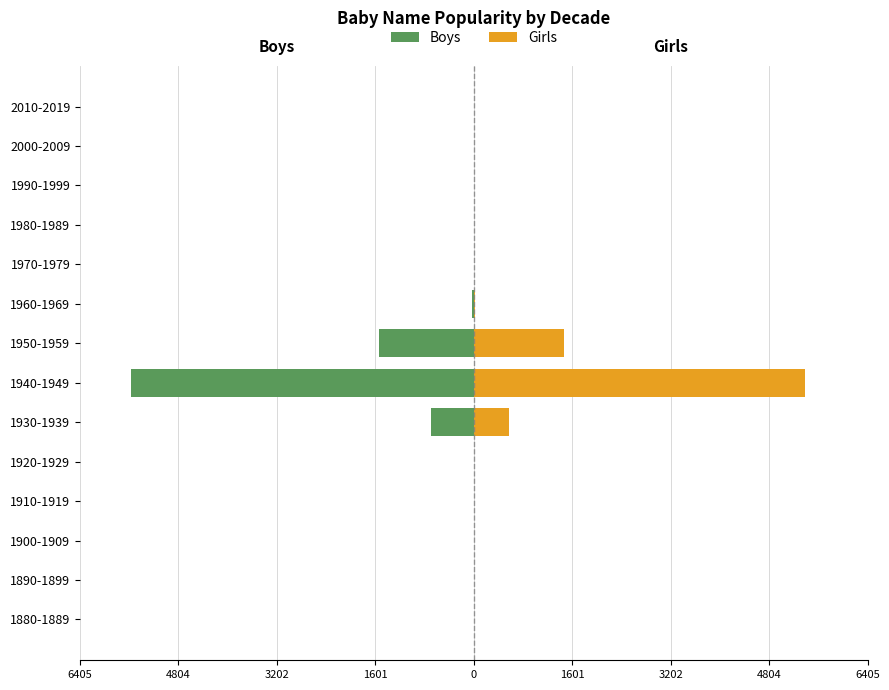

How many values in the Girls series exceed 0?

4